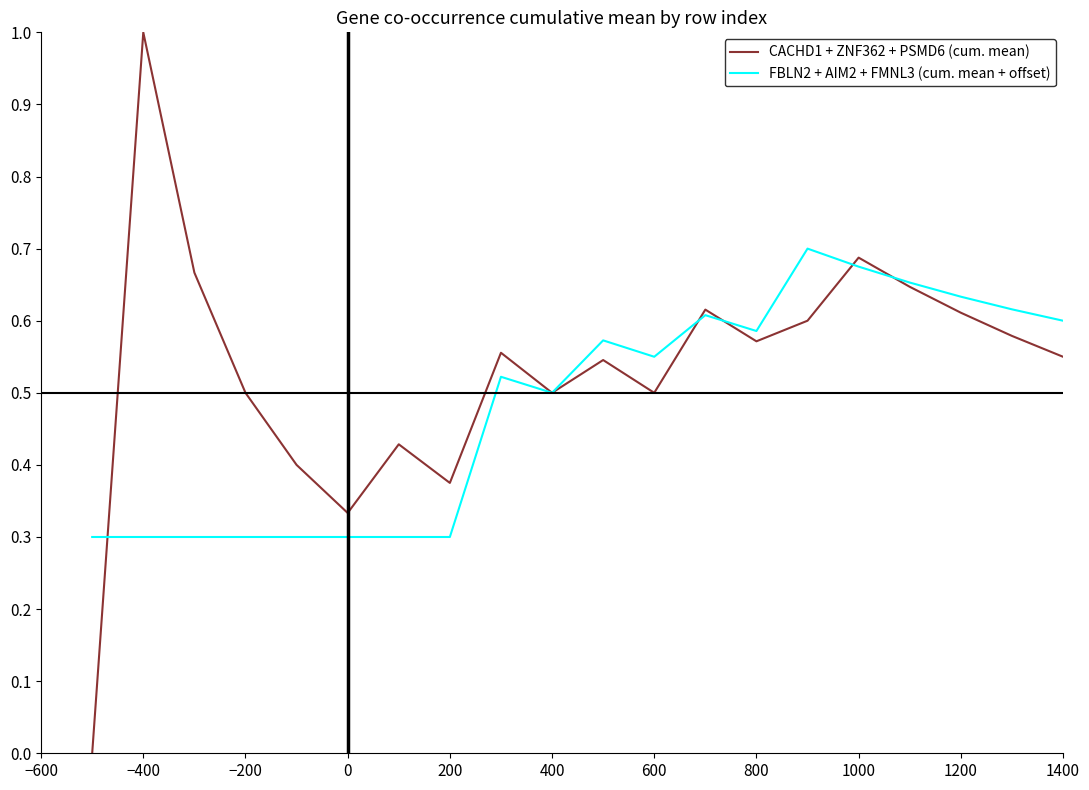

How many values in the CACHD1 + ZNF362 + PSMD6 (cum. mean) series exceed 0?

19